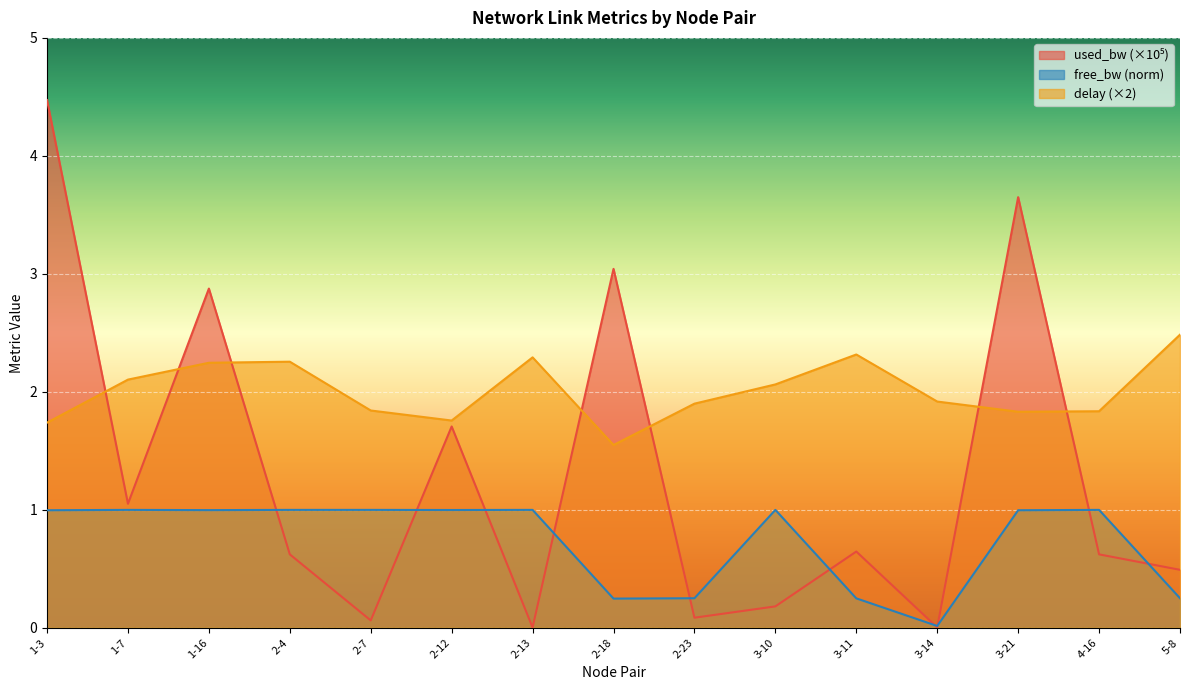

How many lines are shown in the chart?

3